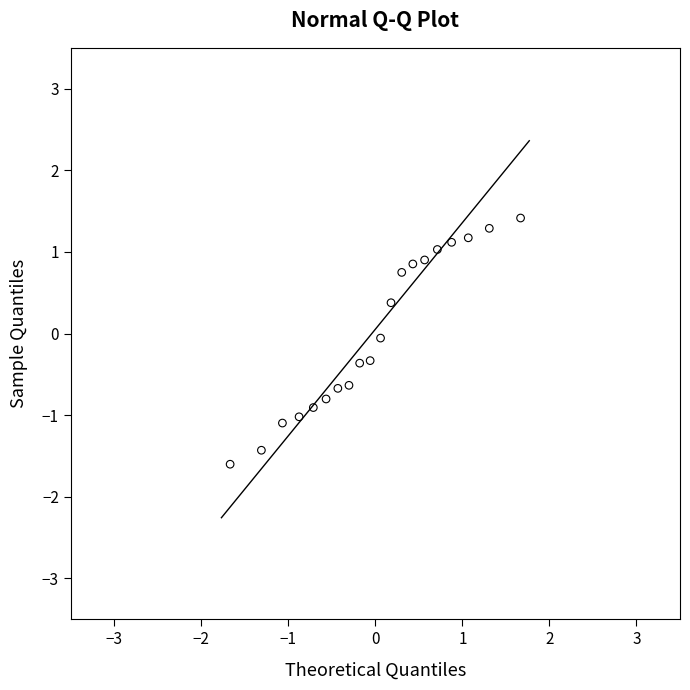

What is the range of Y values (max minus min)?

3.0